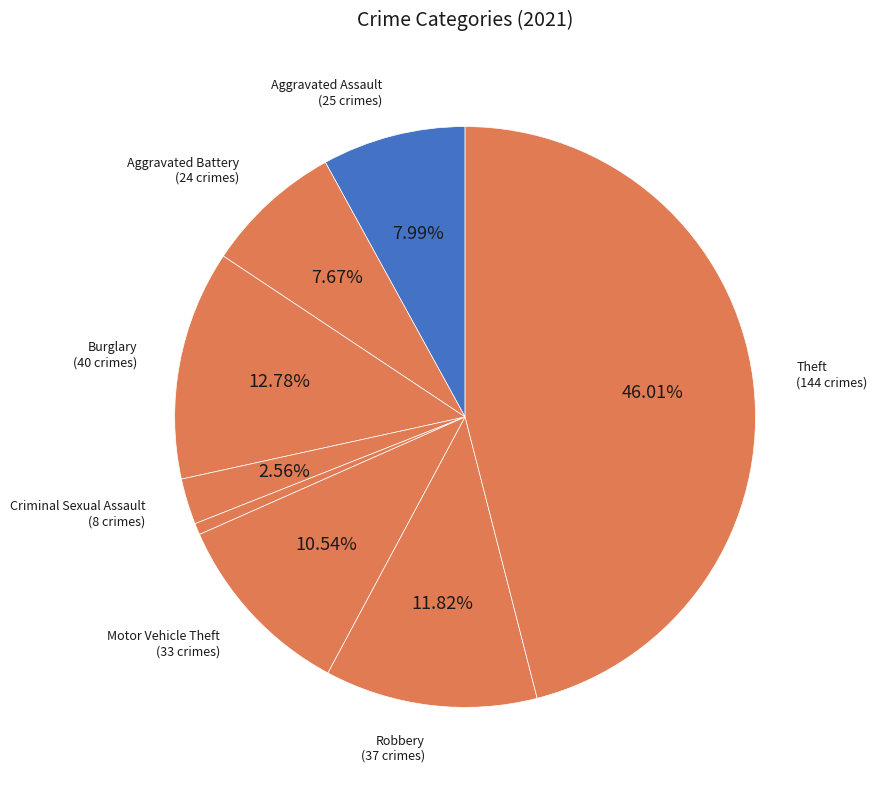

Count the number of slices in the pie.

8